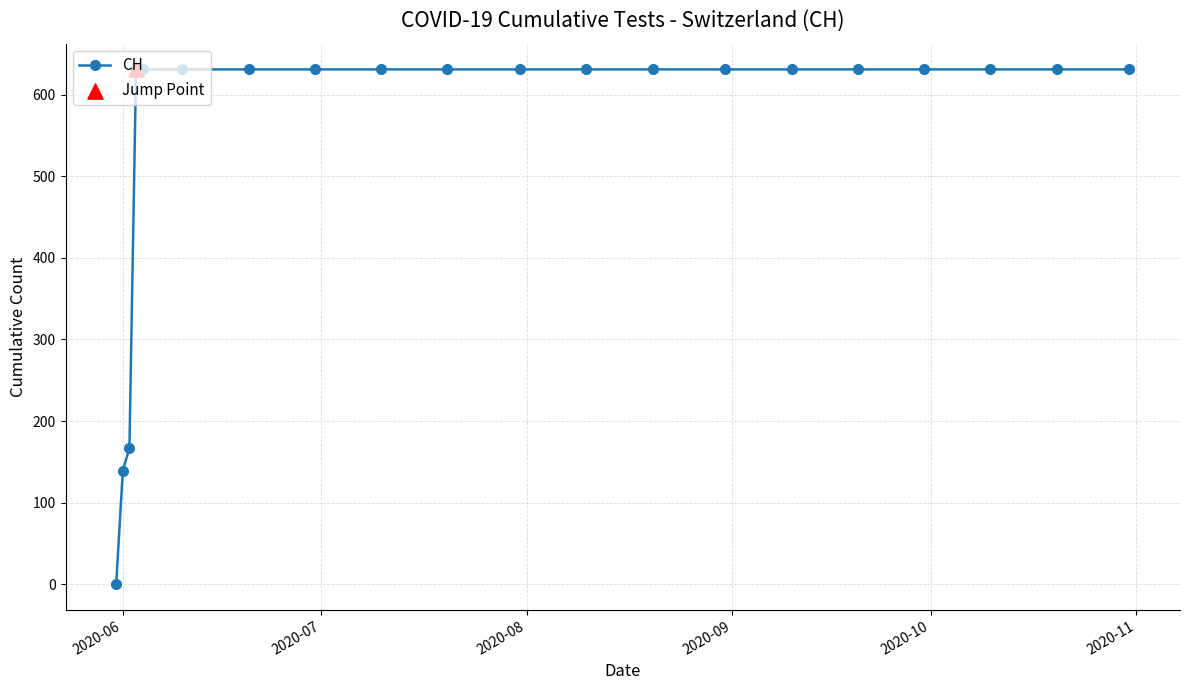

What is the average value?

552